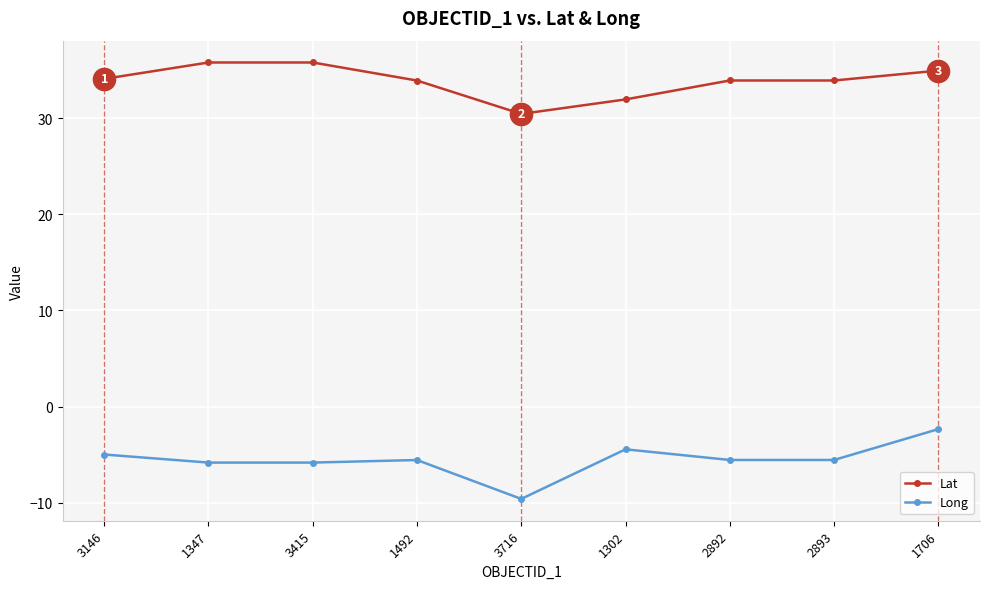

True or false: Long and Lat intersect in this chart.

False